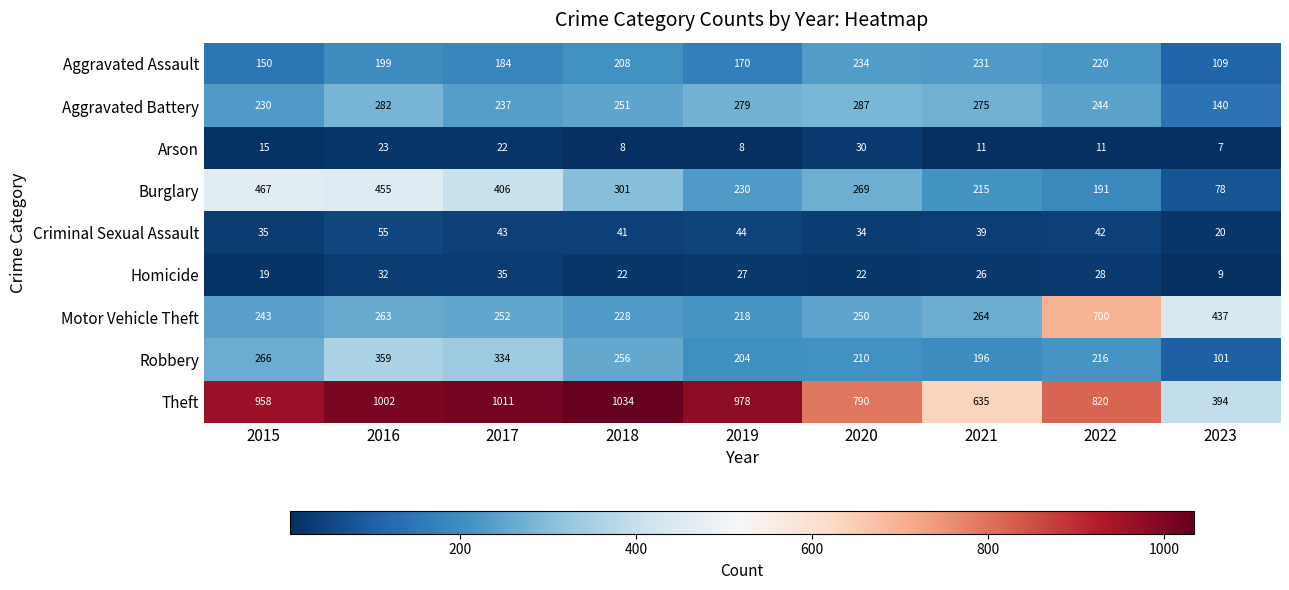

What is the minimum value shown in the chart?

7